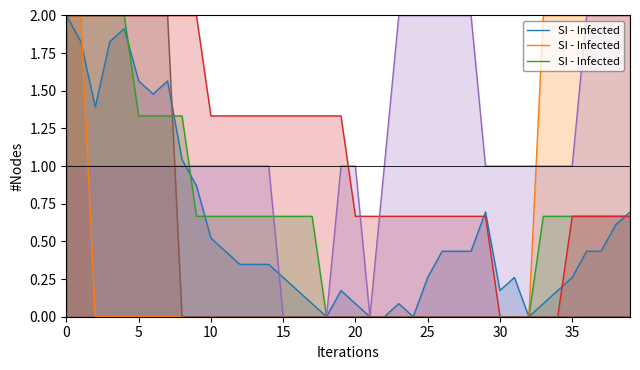

Is it true that the value at 20 is 1?

False